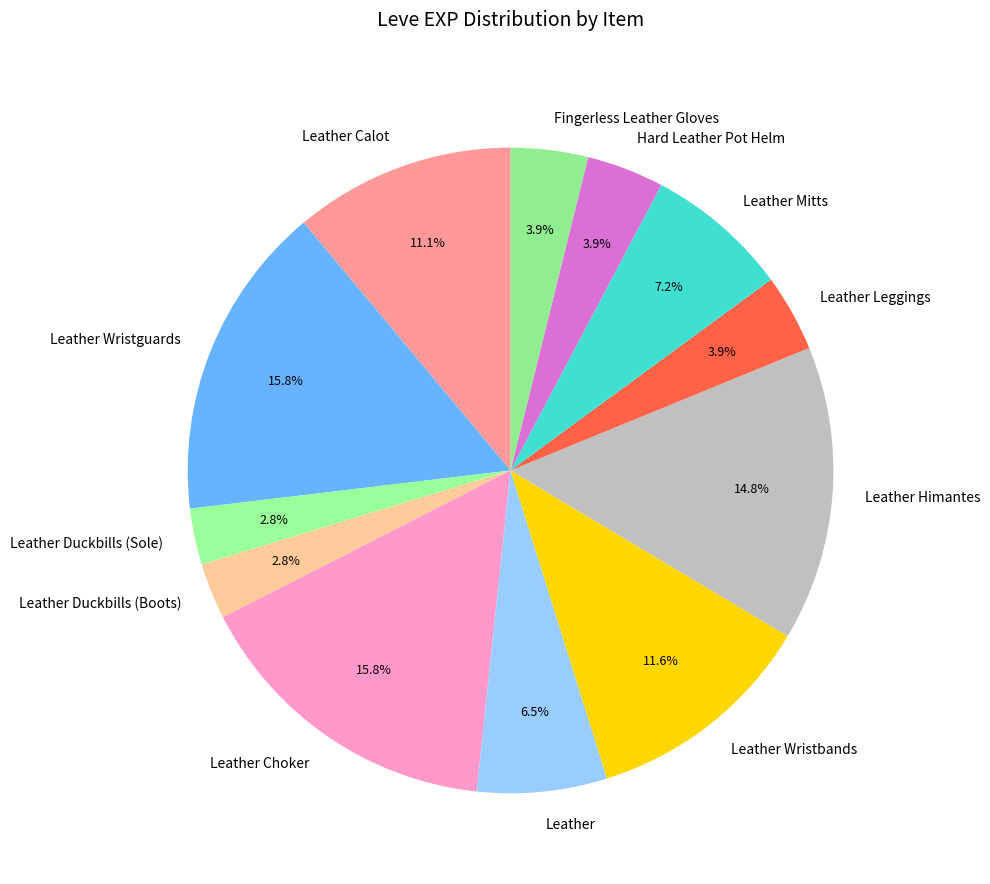

Count the number of slices in the pie.

12